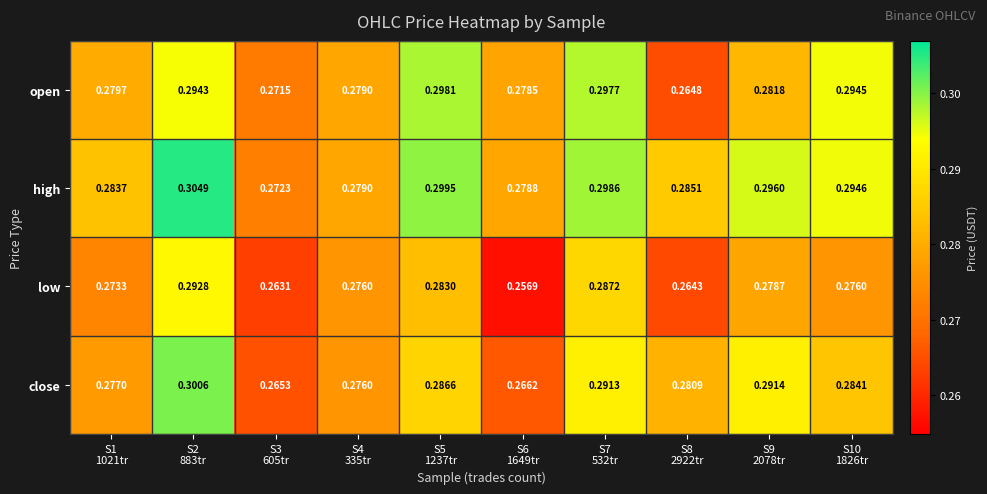

At which category is the sum across all series the highest?

S2
883tr